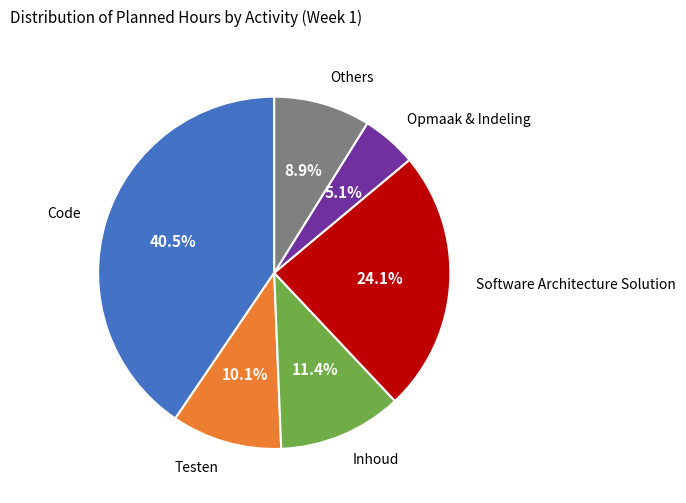

How many slices are in this pie chart?

6